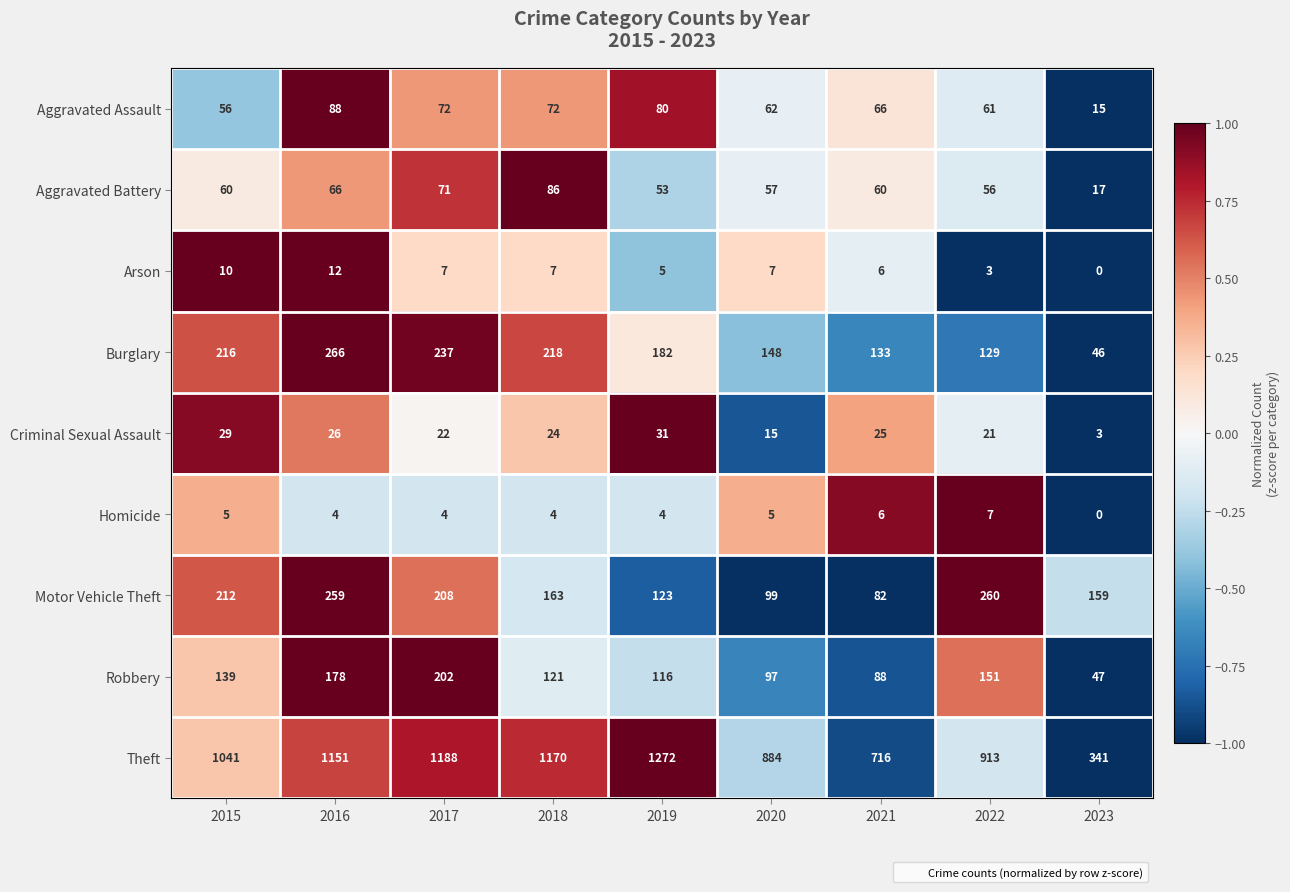

Count the number of data series in this chart.

9